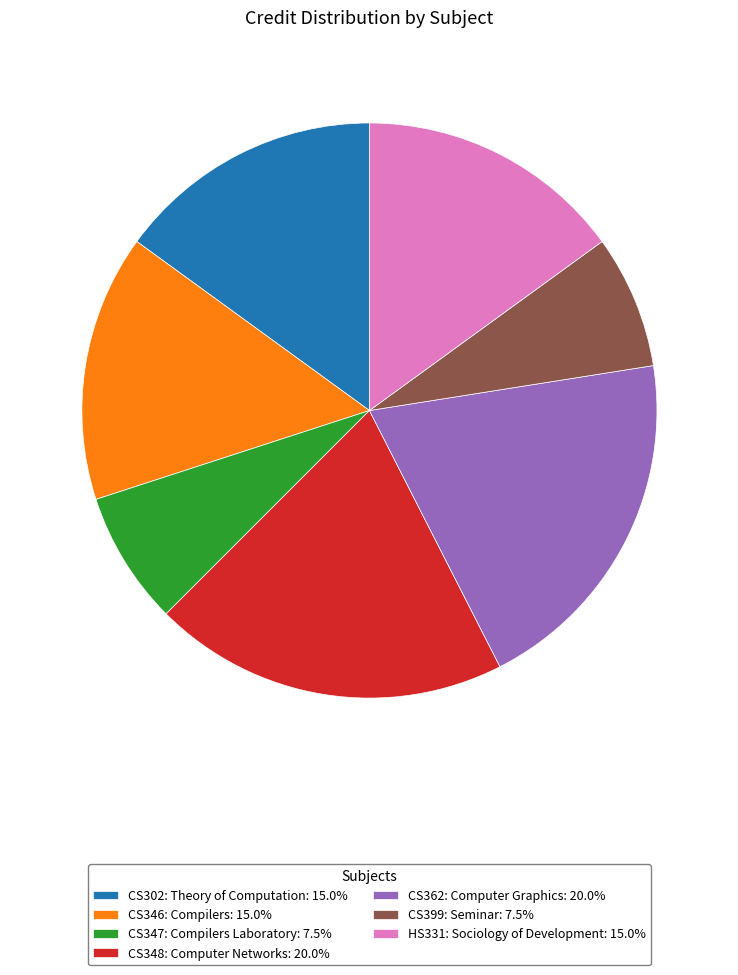

Count the number of slices in the pie.

7